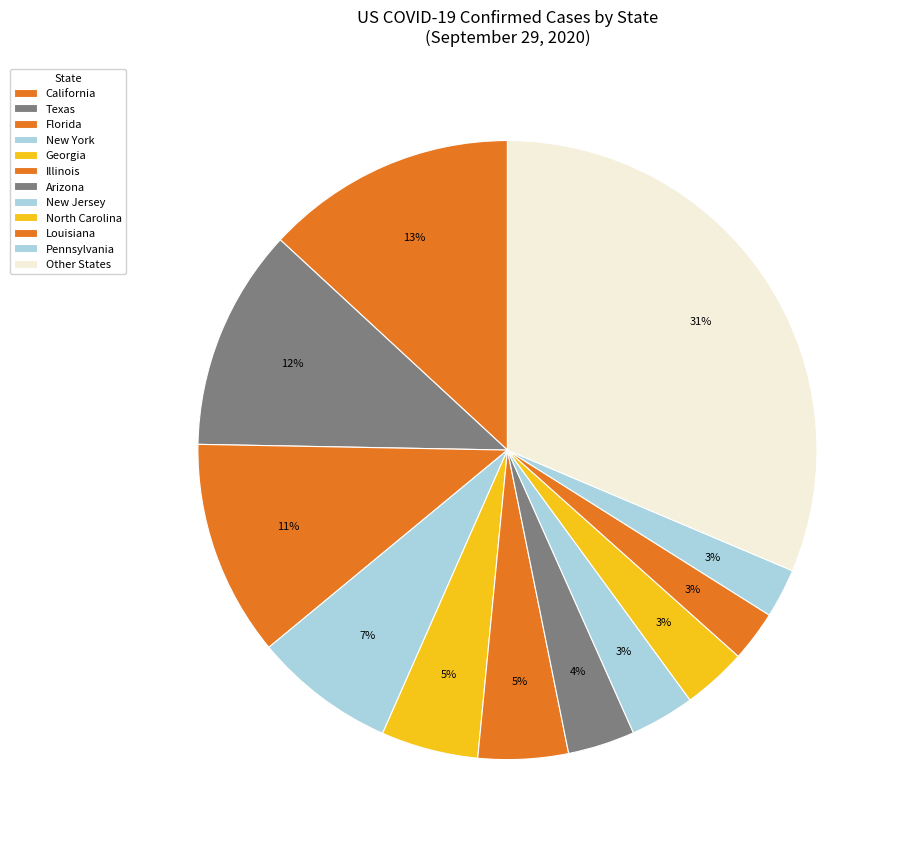

The Texas slice represents 12% of the pie. True or false?

True